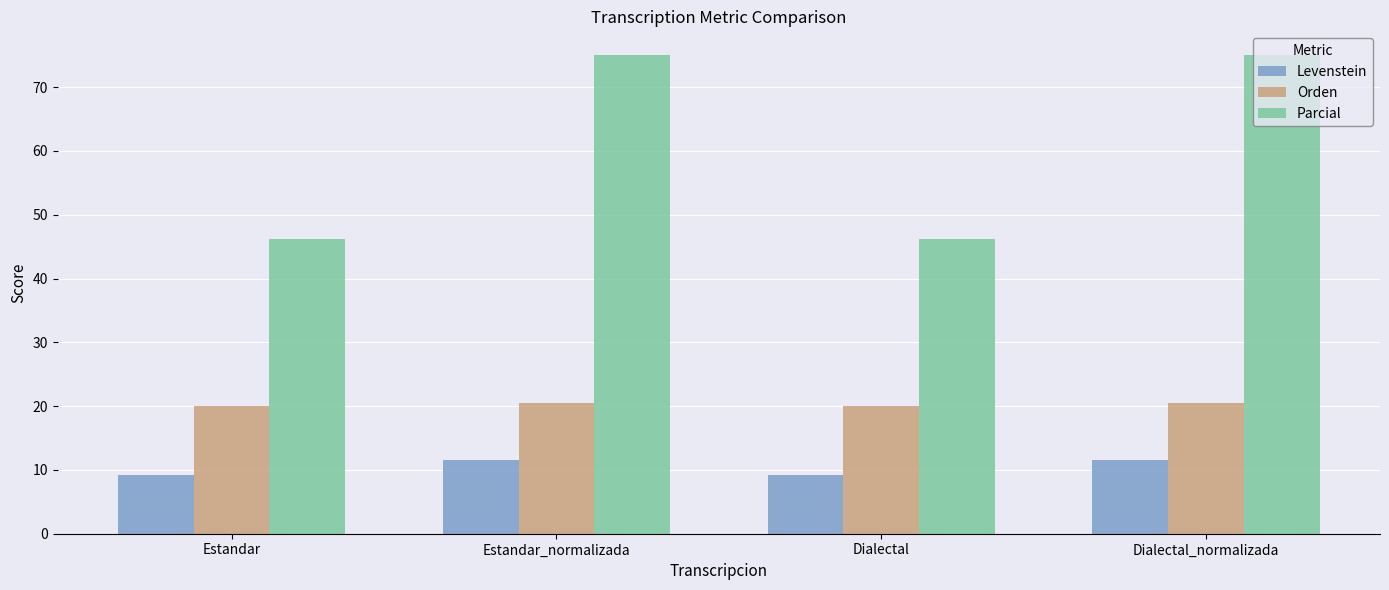

How many data points does each series have?

4